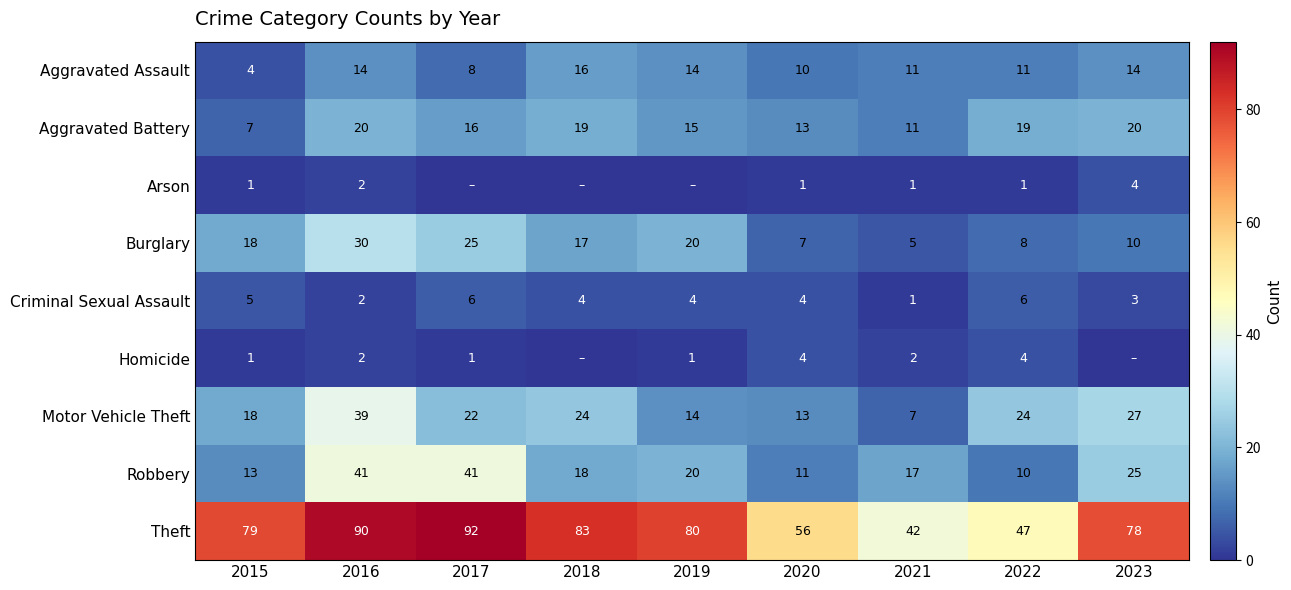

What value does the Aggravated Assault series have at 2023?

14